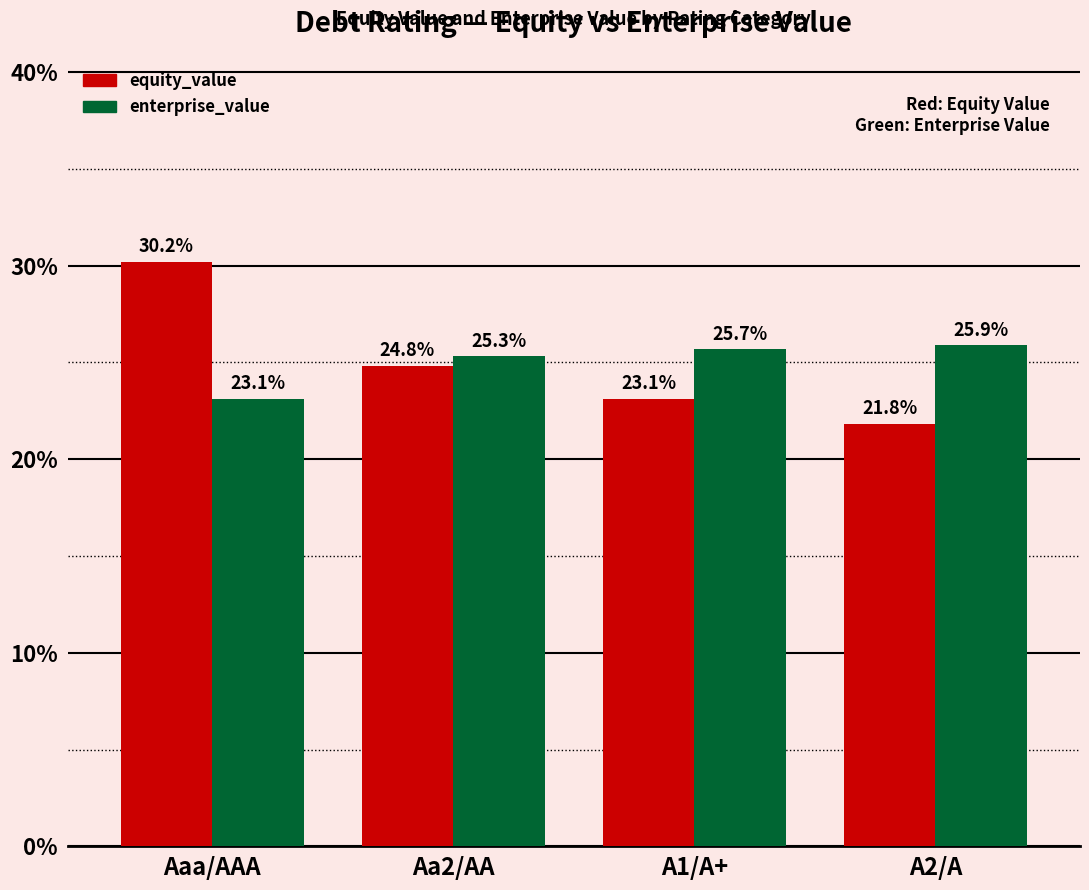

At how many categories does at least one series exceed 23?

4